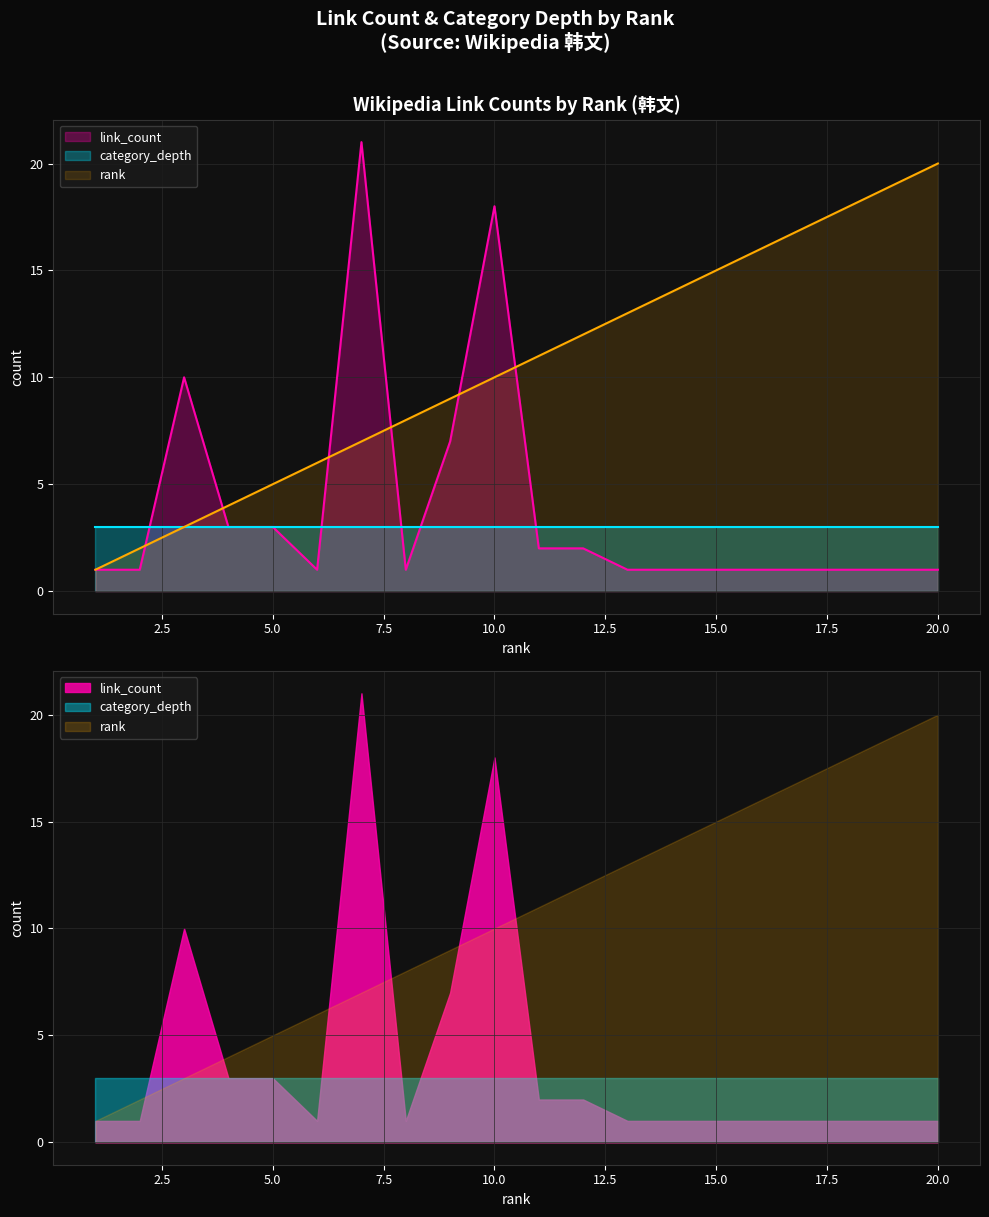

What is the sum of all link_count values?

78